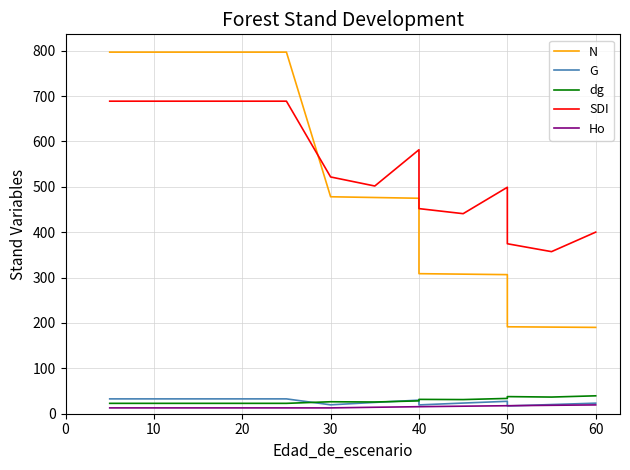

Which series has the widest spread of values?

N